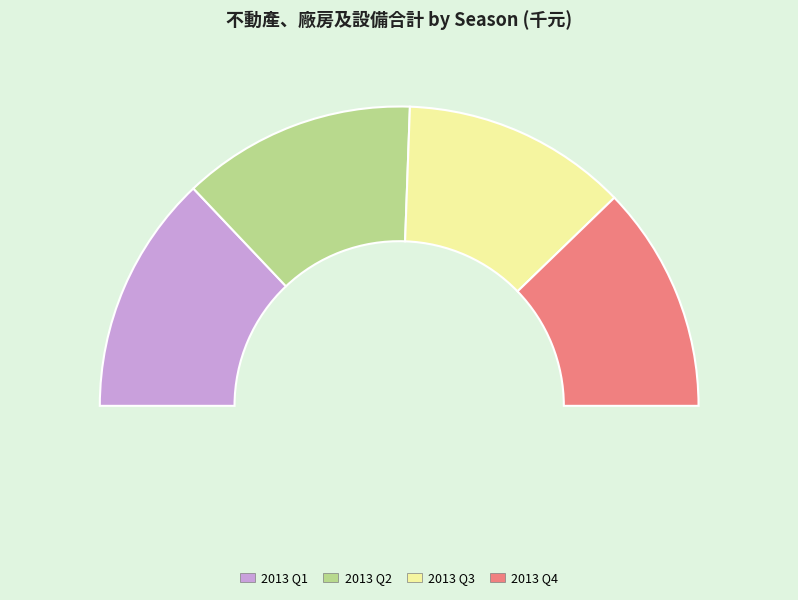

Is there a majority slice in this chart?

No